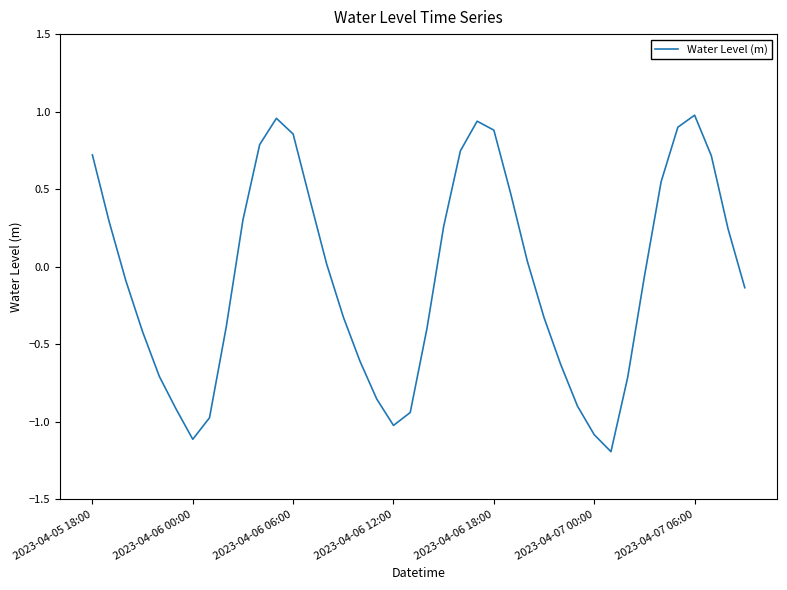

True or false: there are more than 1 points higher than both neighbors.

True